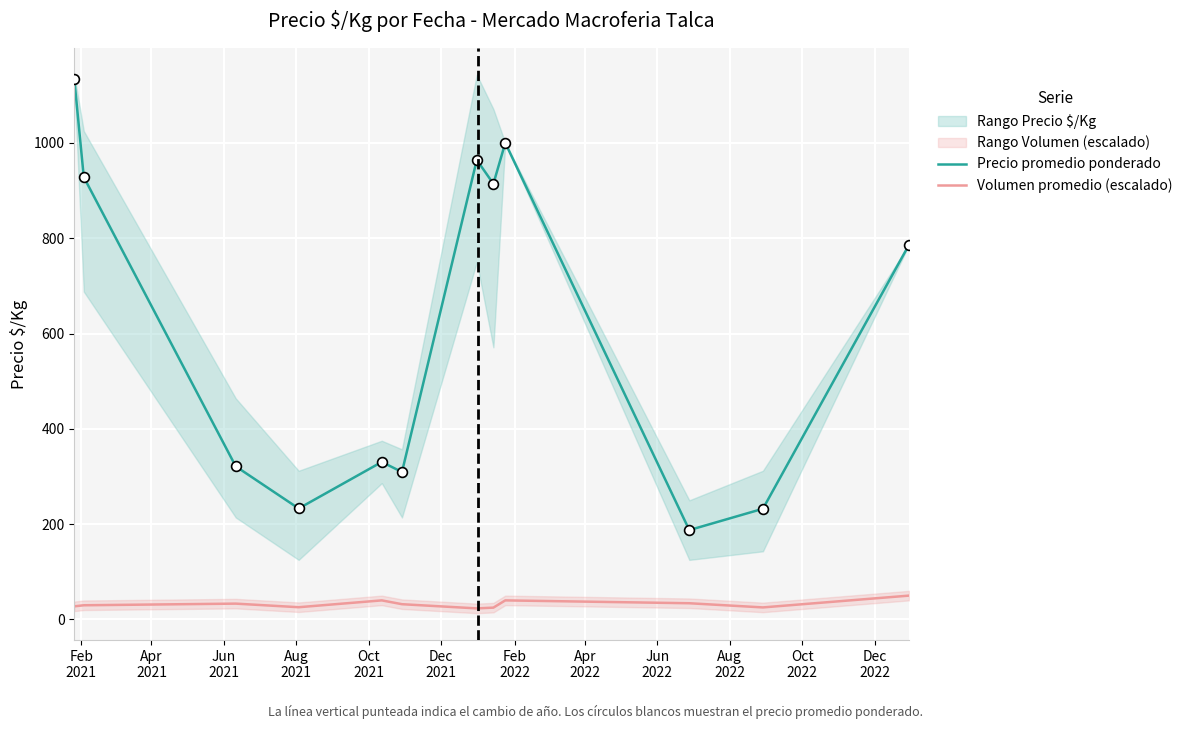

True or false: Precio promedio ponderado and Volumen promedio (escalado) intersect in this chart.

False